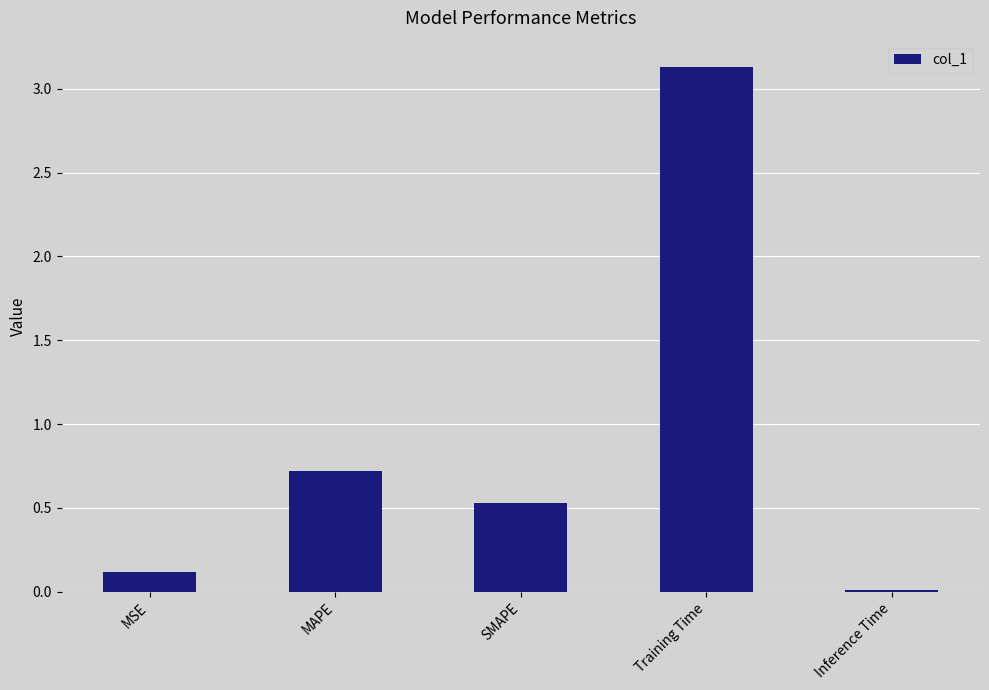

Rank the categories by value from highest to lowest.

Training Time, MAPE, SMAPE, MSE, Inference Time